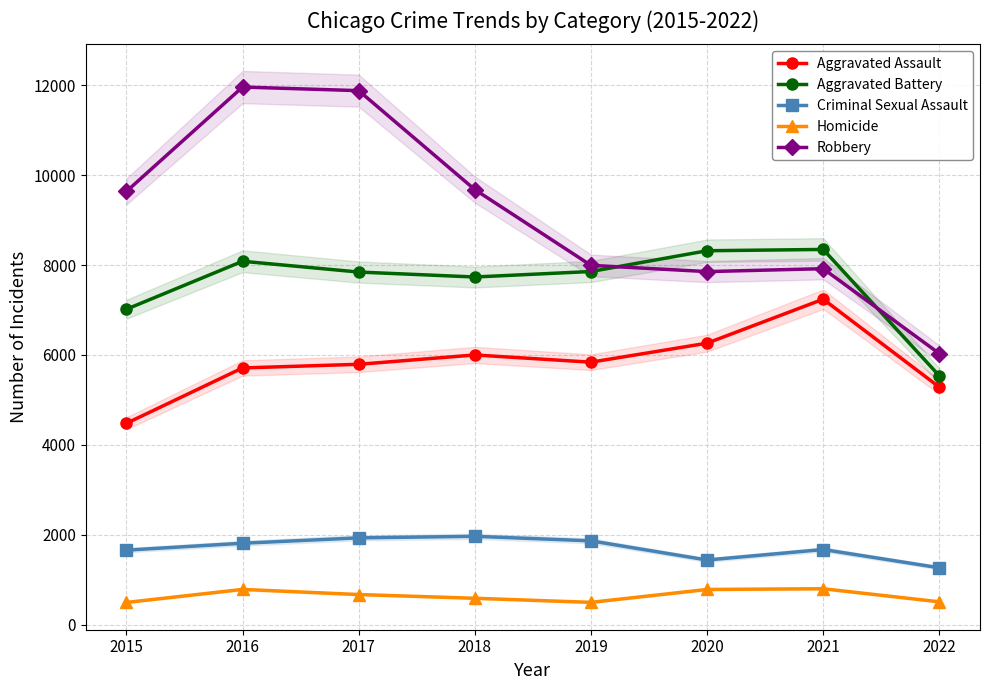

What is the difference between the second highest and second lowest values in the Aggravated Assault series?

978